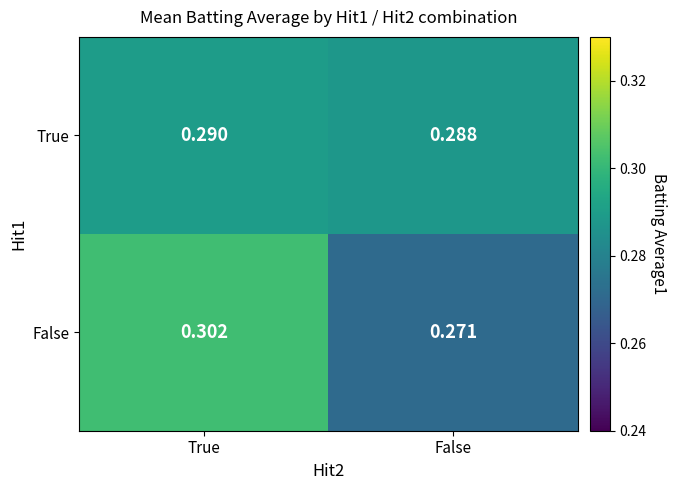

Where is True nearest to the value 0?

False